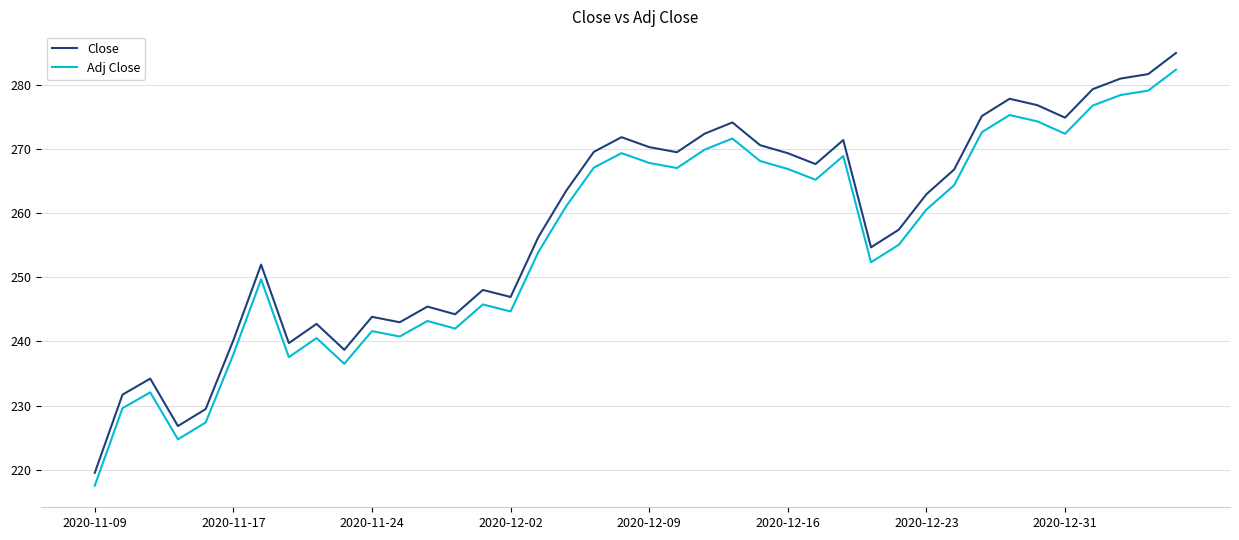

True or false: Close and Adj Close cross at least once.

False